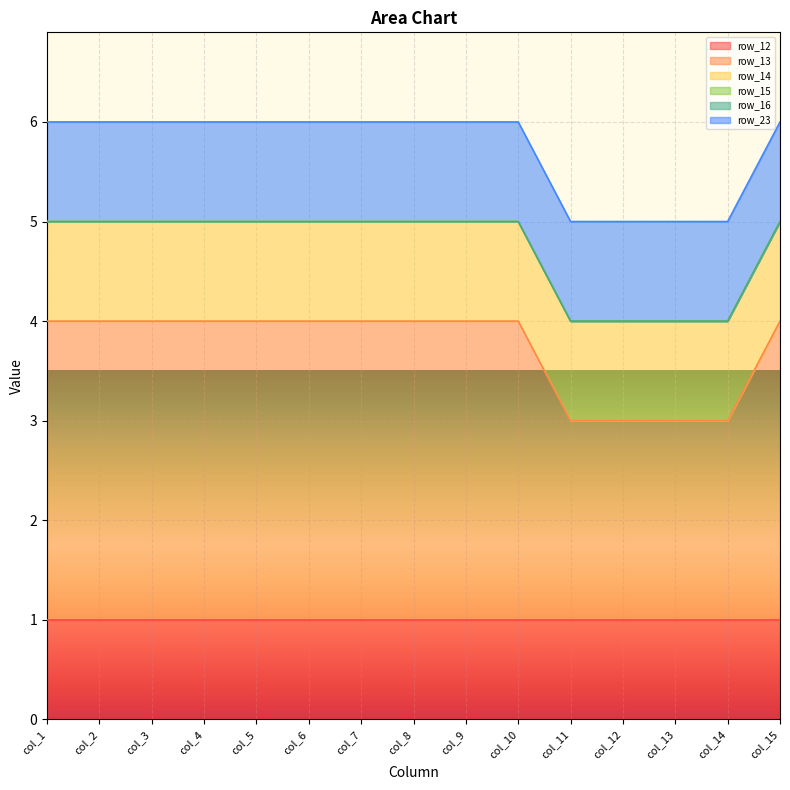

What is the value of the row_14 point at the 7th from the left?

1